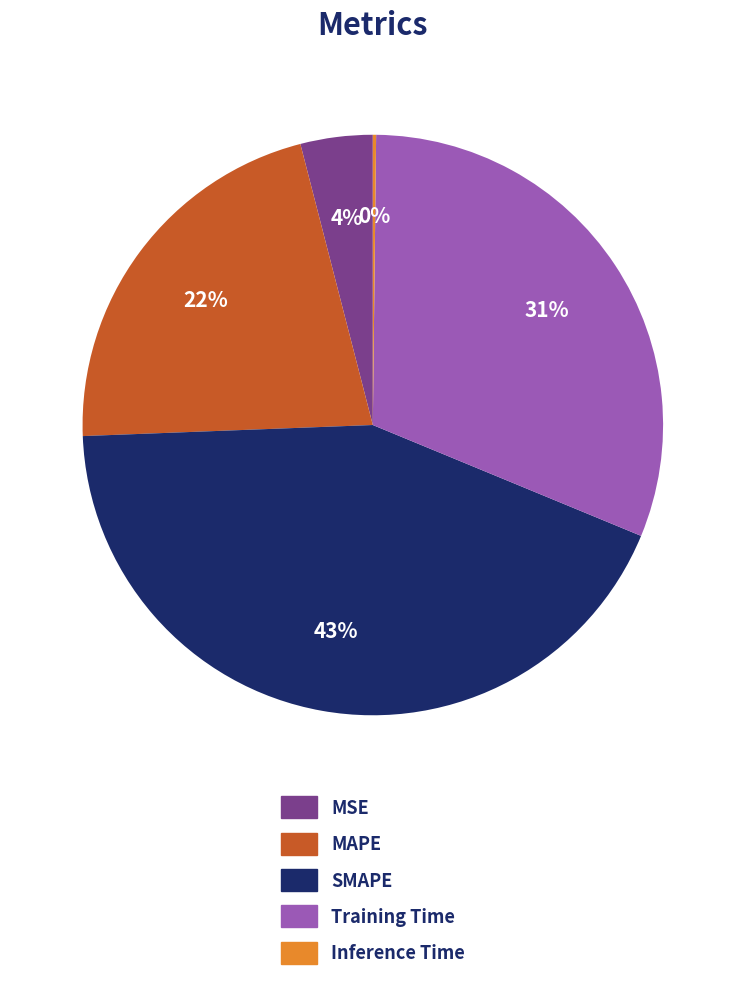

To the nearest percent, what is the difference between the largest and smallest slice percentages?

43%